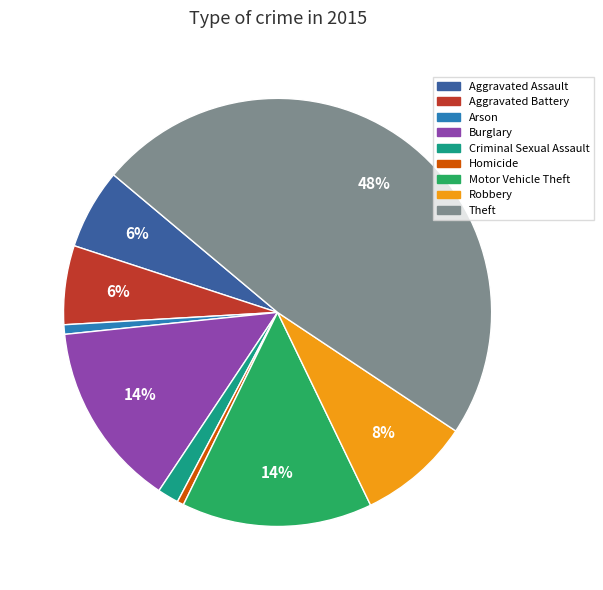

Is it true that Theft is 48% of the pie?

True